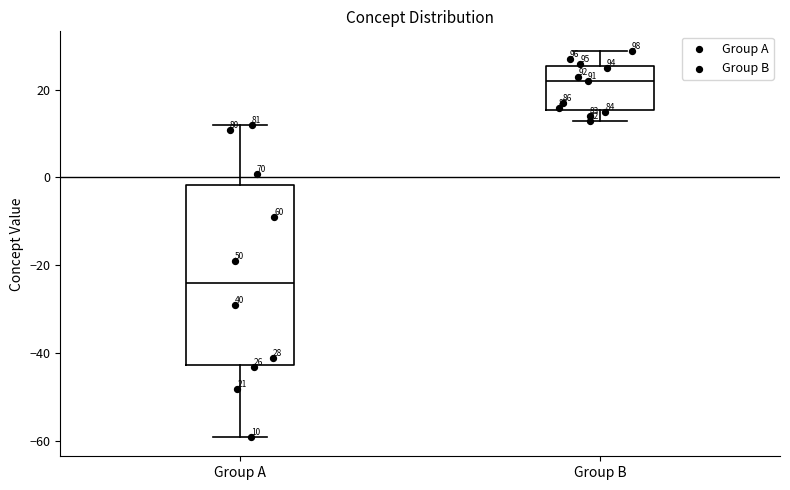

Which box has the highest median line?

Group B